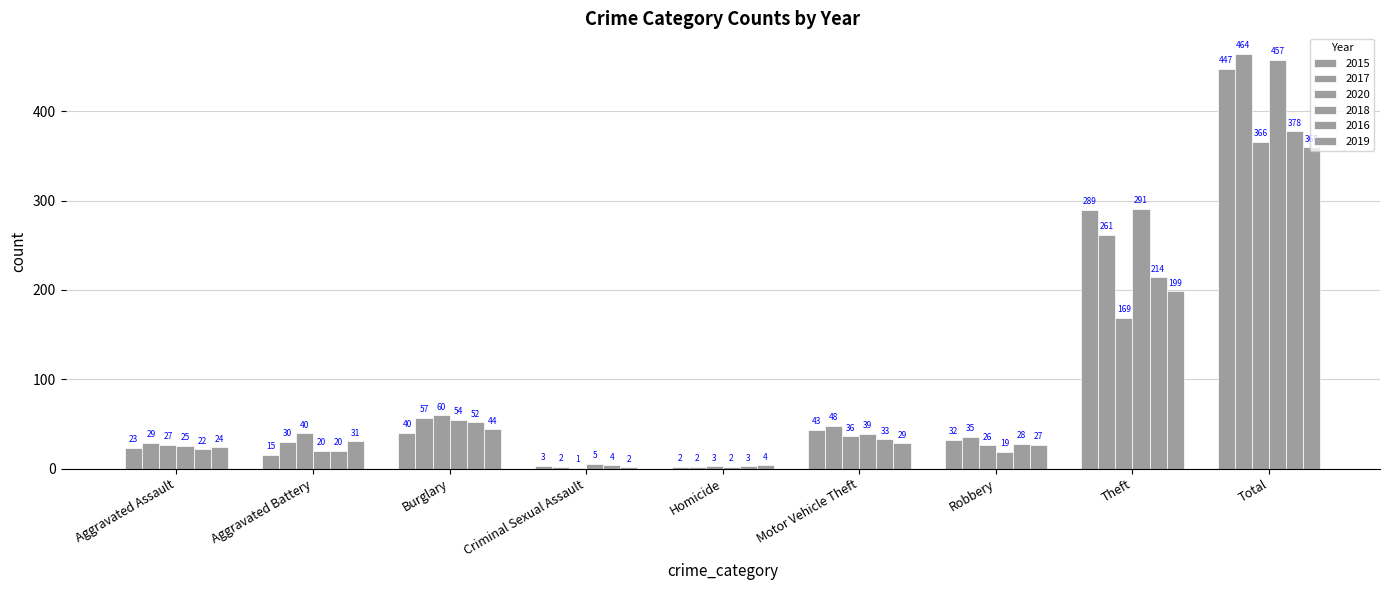

Are the bars horizontal?

No